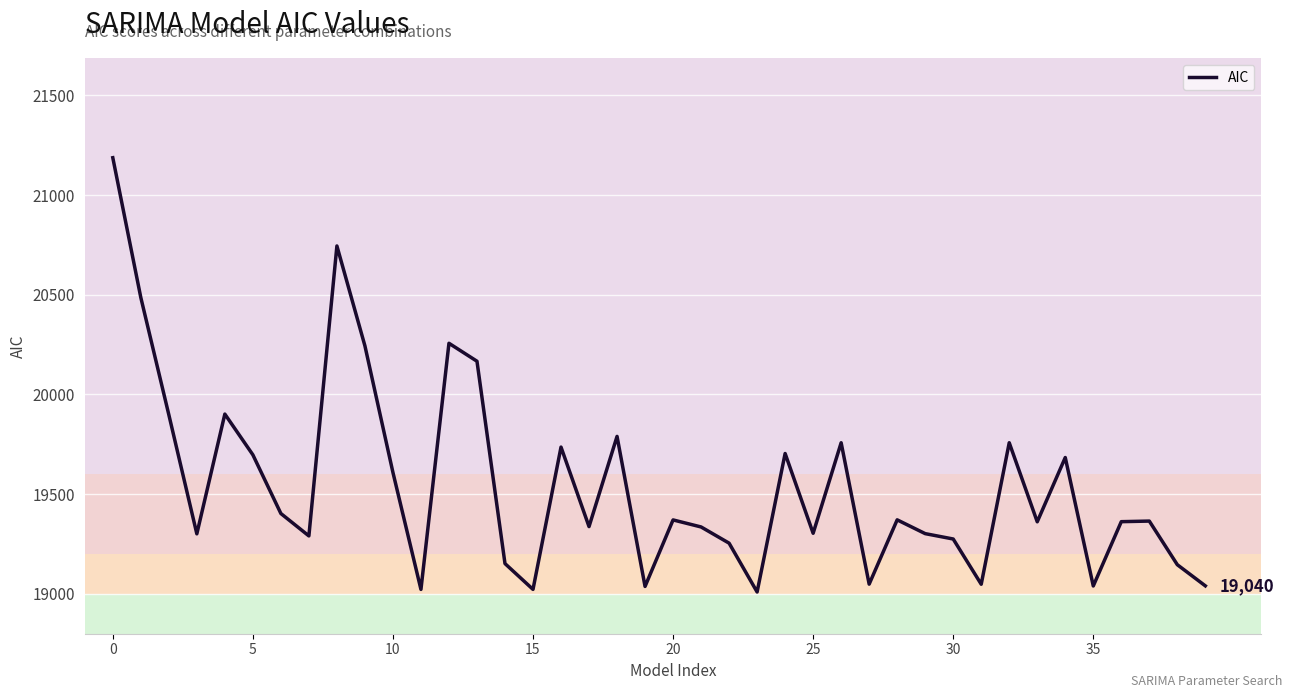

What is the greatest value displayed?

21187.1